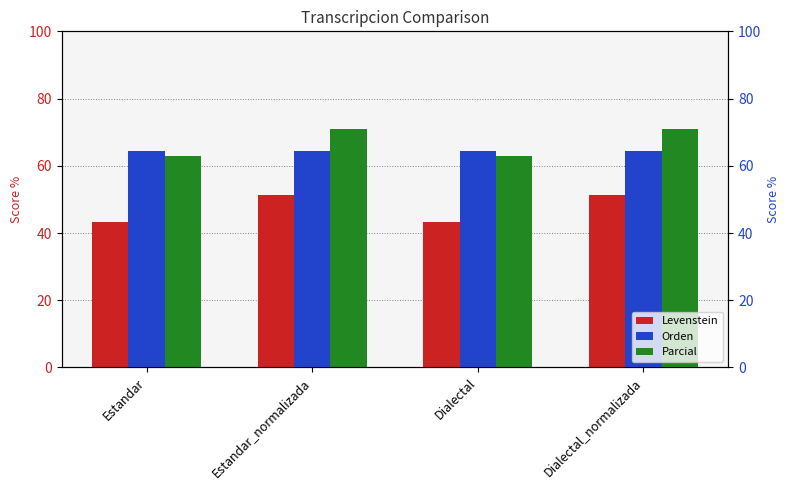

Which category has the highest value in the Orden series?

Estandar